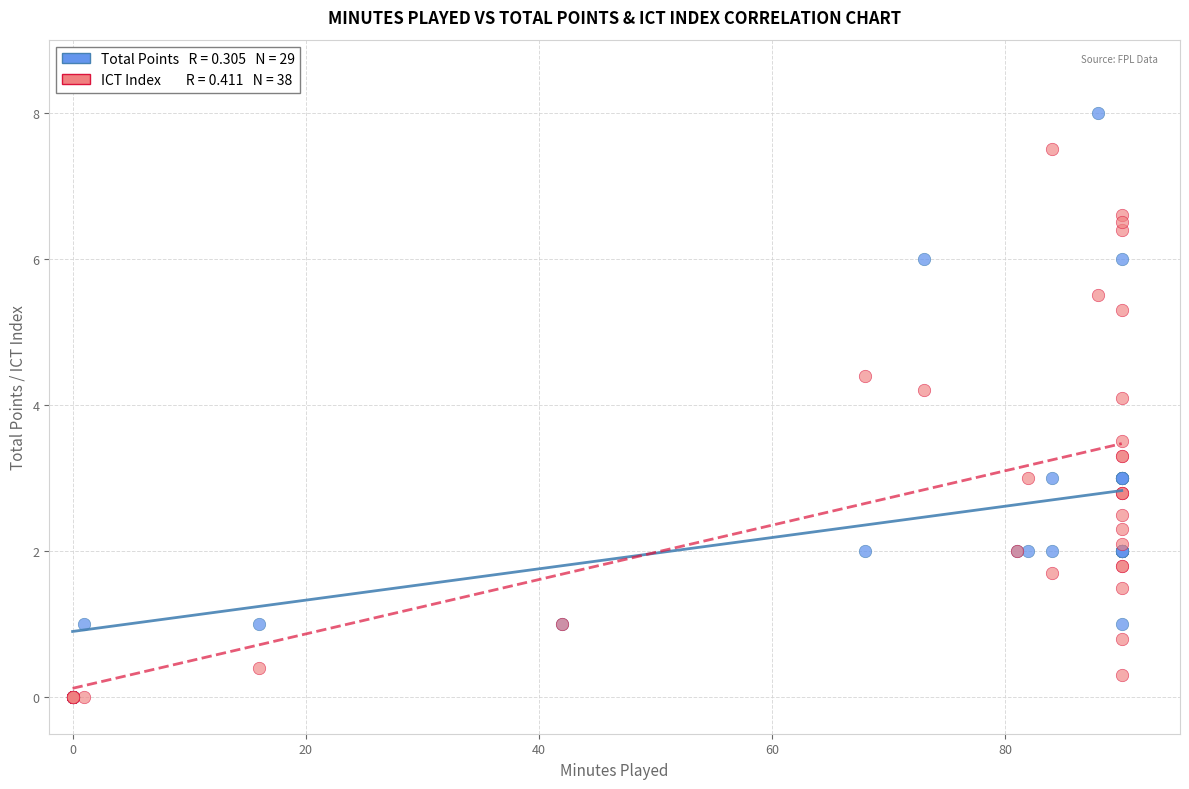

Across all series, what Y value is closest to 4?

4.1